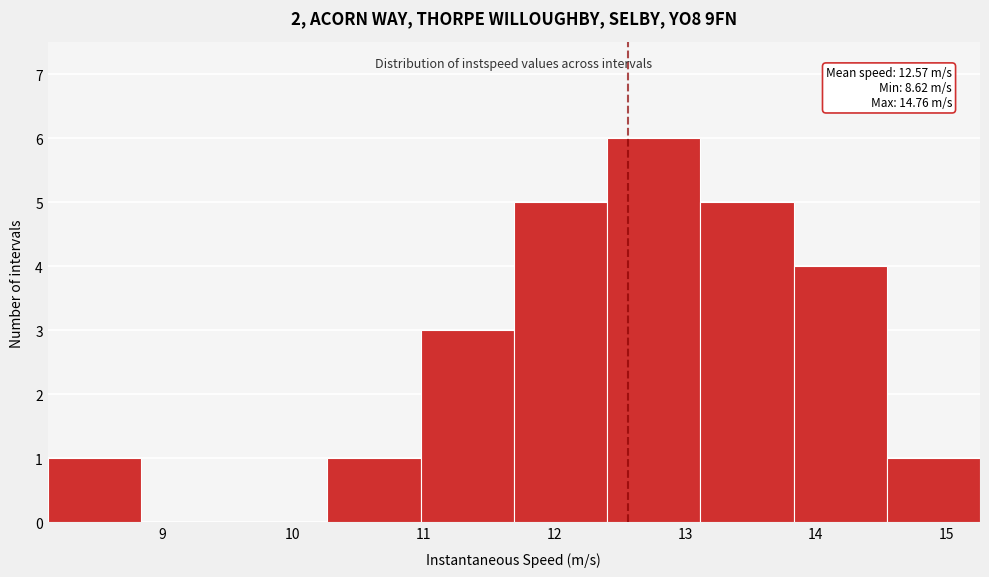

Over which range of the x-axis is the bar tallest?

12.4 to 13.1